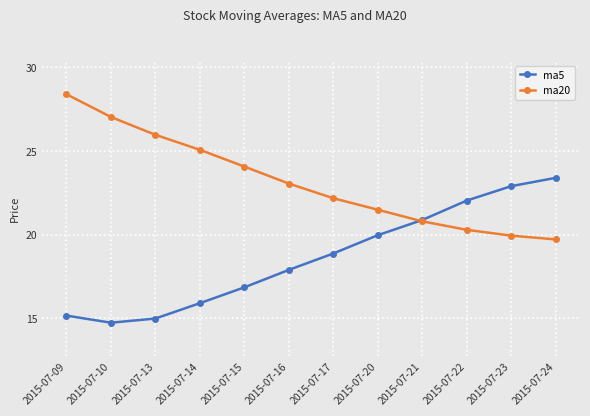

At which category does the chart reach its minimum across all series?

2015-07-10